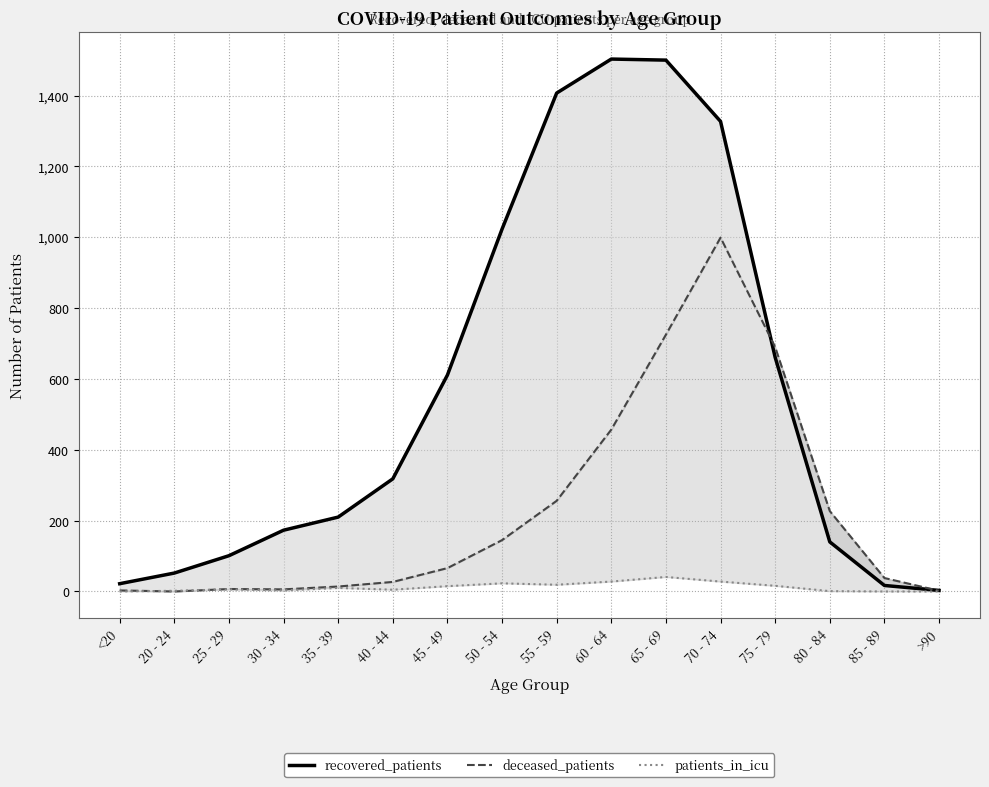

Which series has the widest spread of values?

recovered_patients